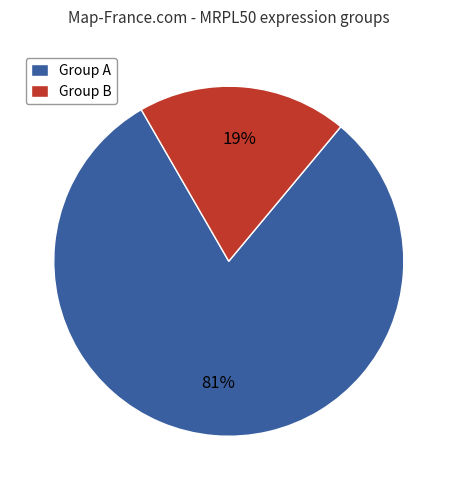

To the nearest percent, what is the combined percentage of Group A and Group B?

100%